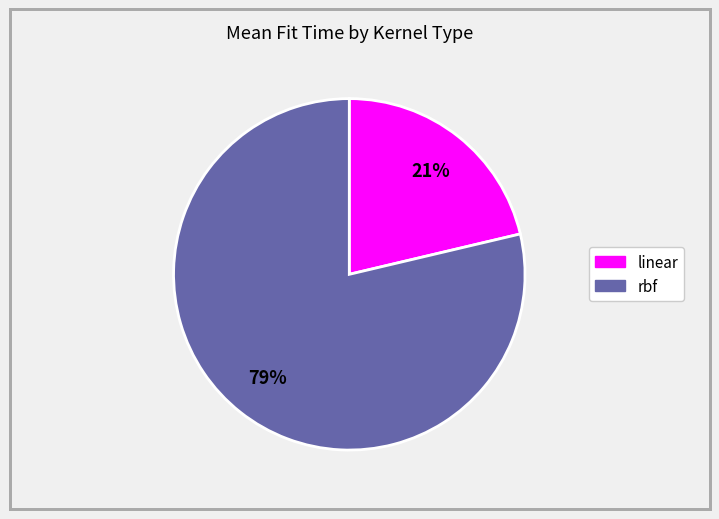

How many slices are in this pie chart?

2